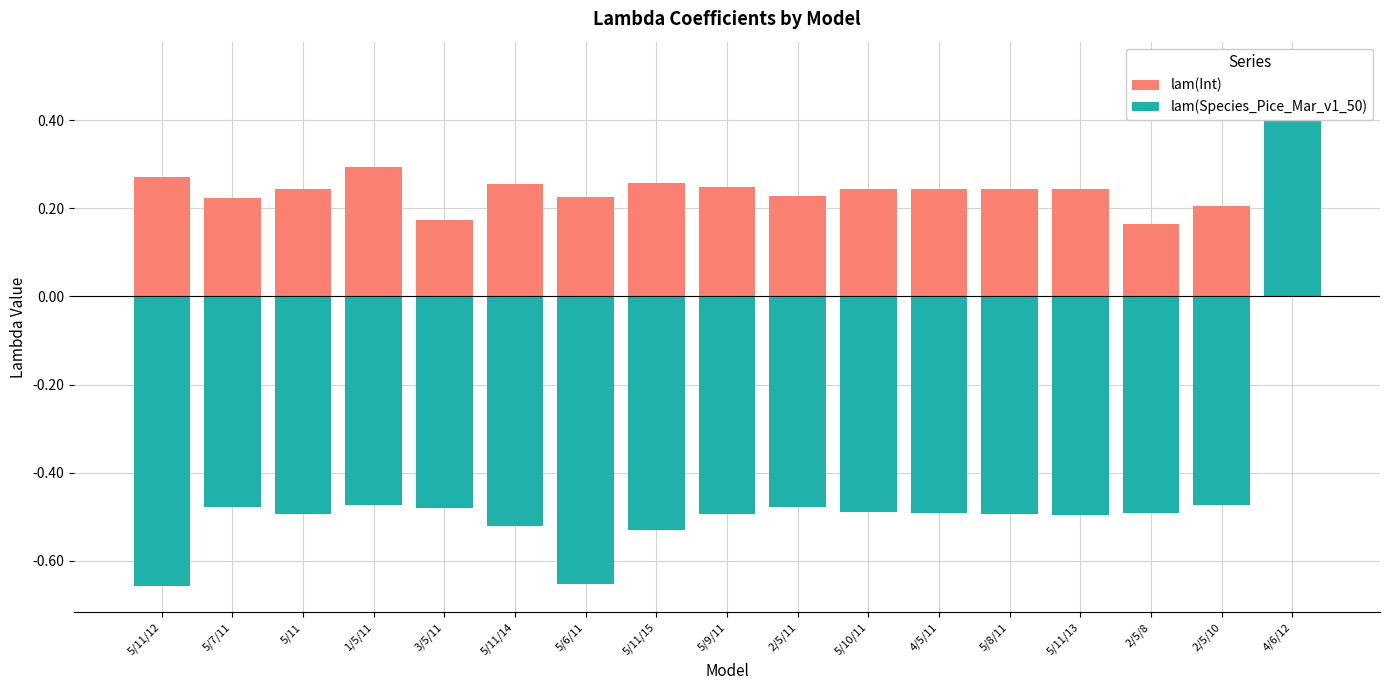

Reading left to right, extract all data points from this chart.

lam(Int): 5/11/12=0.3	5/7/11=0.2	5/11=0.2	1/5/11=0.3	3/5/11=0.2	5/11/14=0.3	5/6/11=0.2	5/11/15=0.3	5/9/11=0.2	2/5/11=0.2	5/10/11=0.2	4/5/11=0.2	5/8/11=0.2	5/11/13=0.2	2/5/8=0.2	2/5/10=0.2	4/6/12=0.3
lam(Species_Pice_Mar_v1_50): 5/11/12=-0.7	5/7/11=-0.5	5/11=-0.5	1/5/11=-0.5	3/5/11=-0.5	5/11/14=-0.5	5/6/11=-0.7	5/11/15=-0.5	5/9/11=-0.5	2/5/11=-0.5	5/10/11=-0.5	4/5/11=-0.5	5/8/11=-0.5	5/11/13=-0.5	2/5/8=-0.5	2/5/10=-0.5	4/6/12=0.5